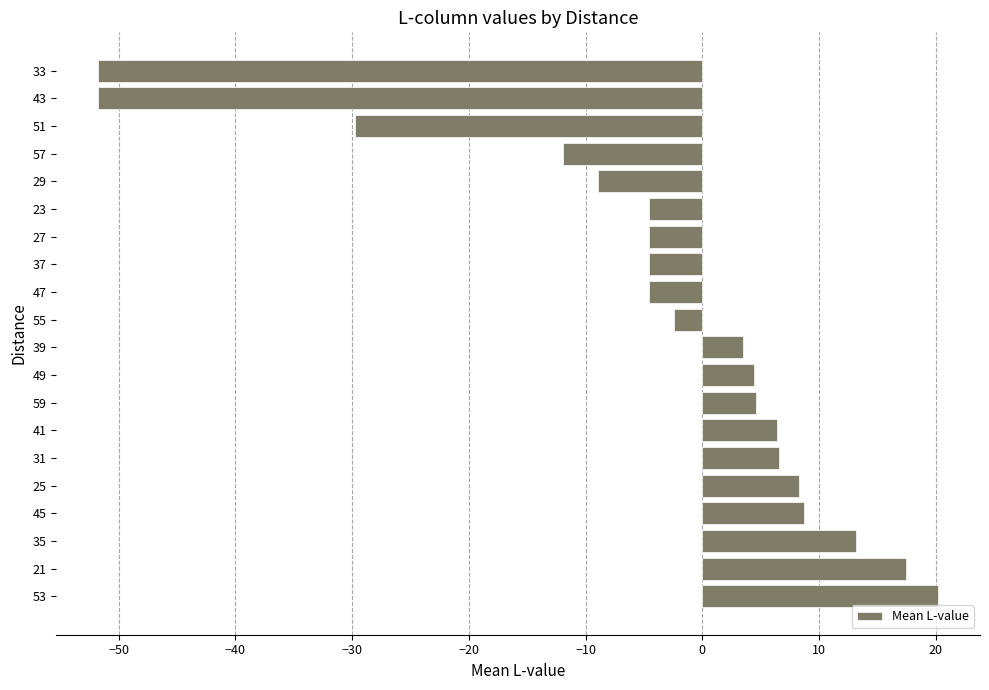

Are the bars grouped side by side (vs. stacked)?

No